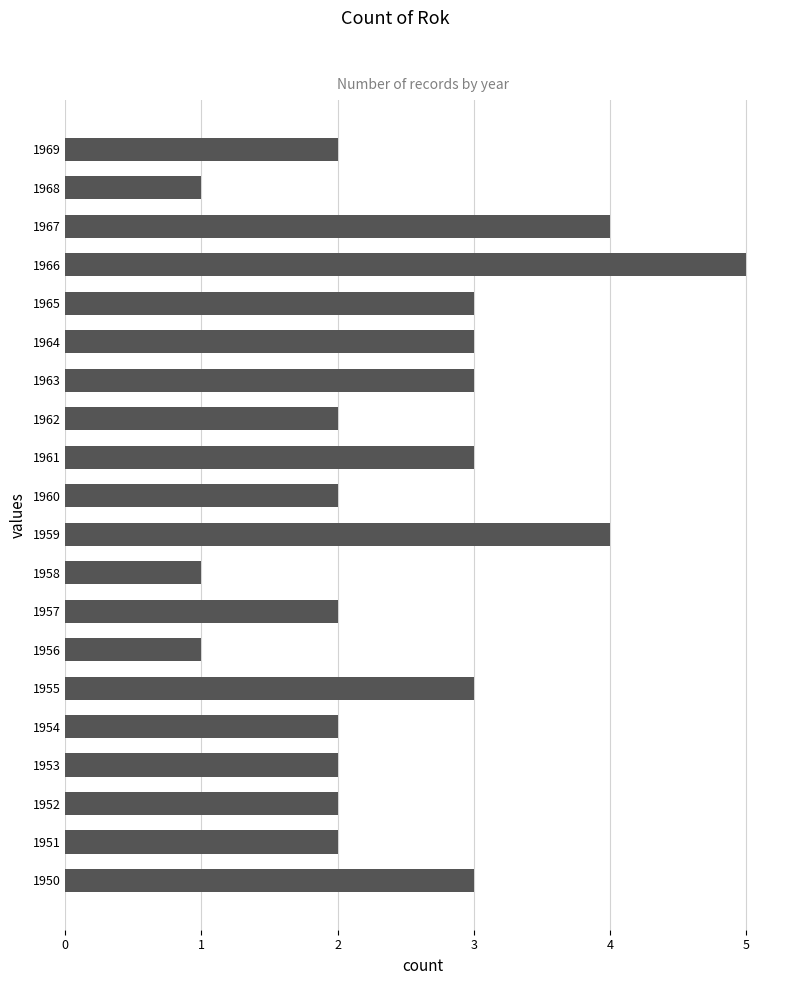

Count the values in the range 2 to 3.

14